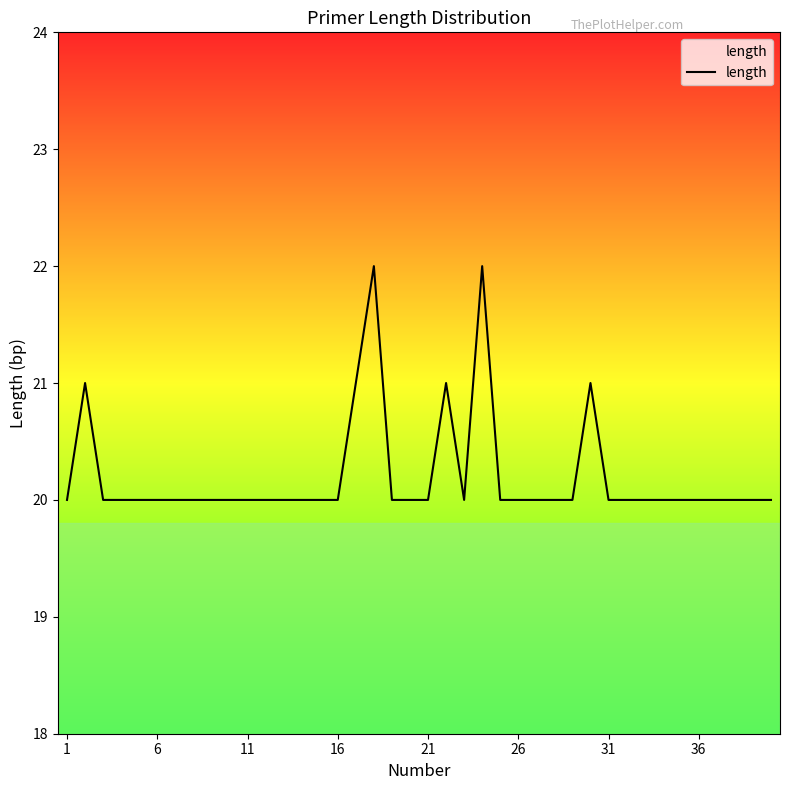

What is the difference between the maximum and second lowest values?

2